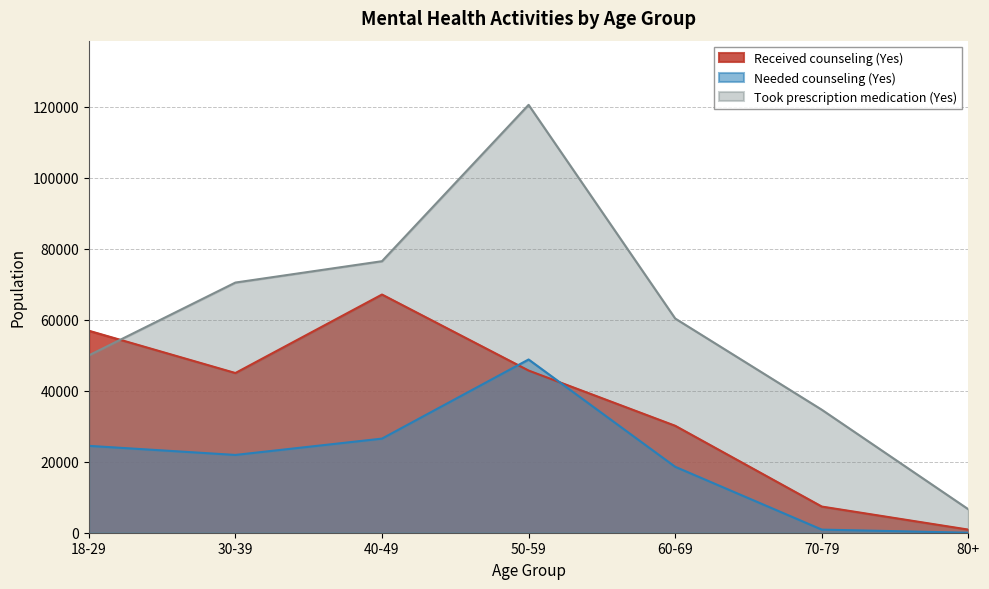

Rank the series by their maximum value, from lowest to highest.

Needed counseling (Yes), Received counseling (Yes), Took prescription medication (Yes)